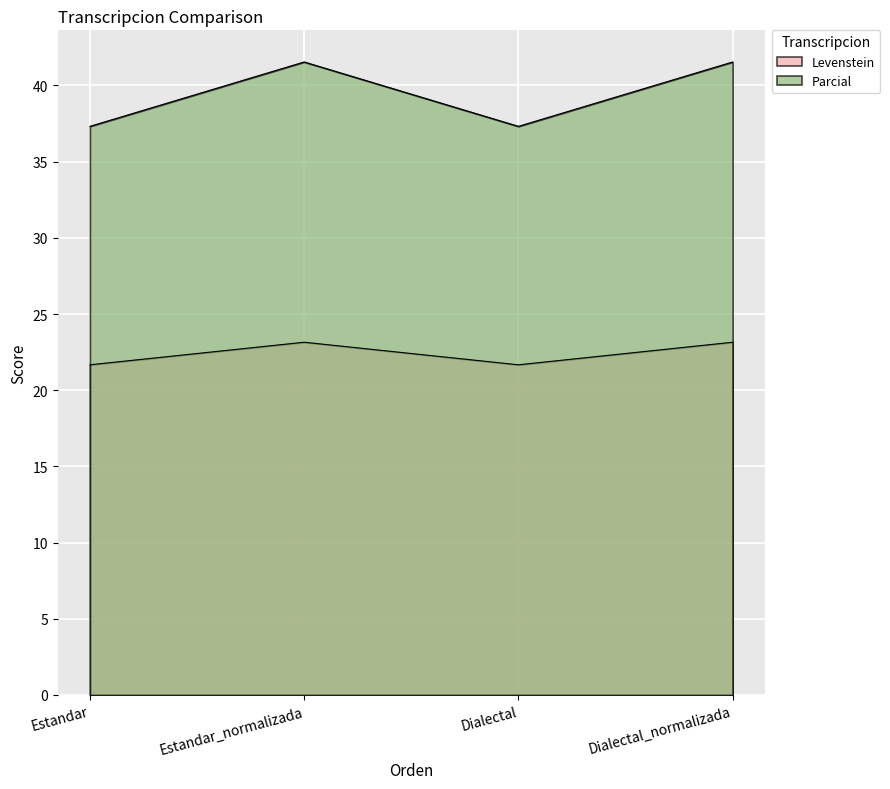

What is the average value of the Levenstein series?

22.4